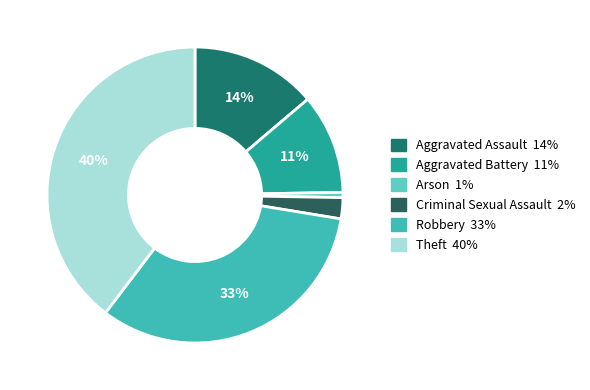

To the nearest percent, what is the difference between the largest and smallest slice percentages?

39%